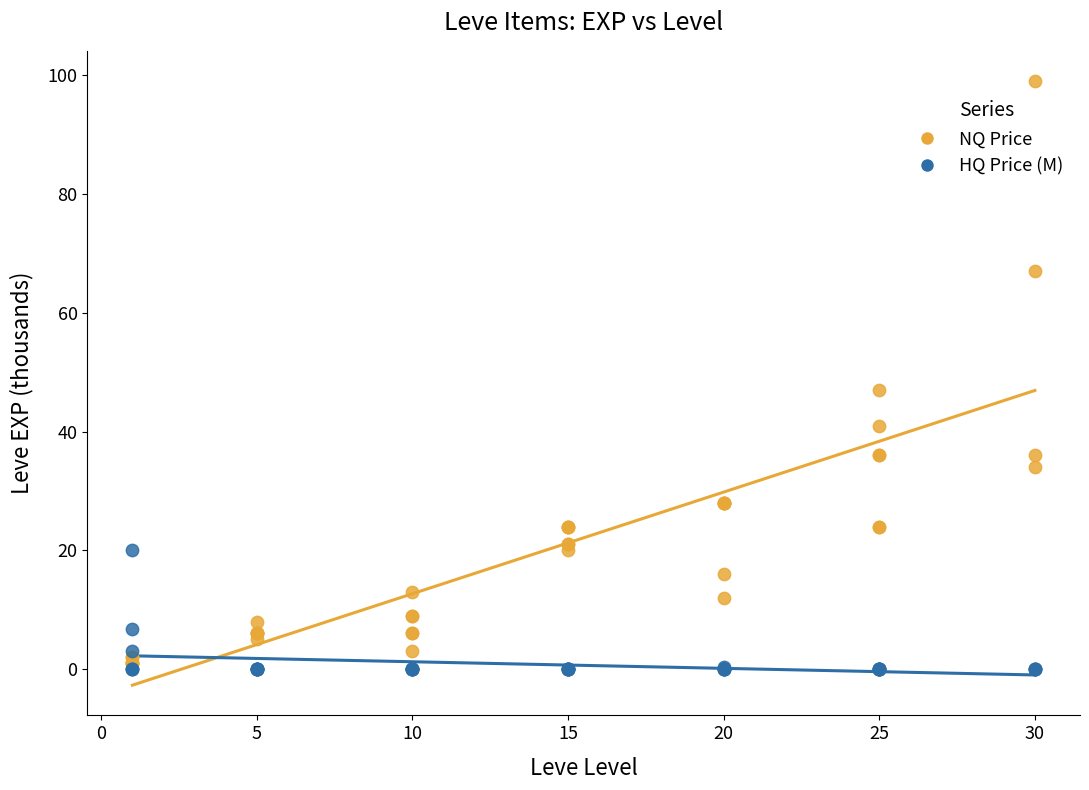

Across all series, what Y value is closest to 49?

47.0